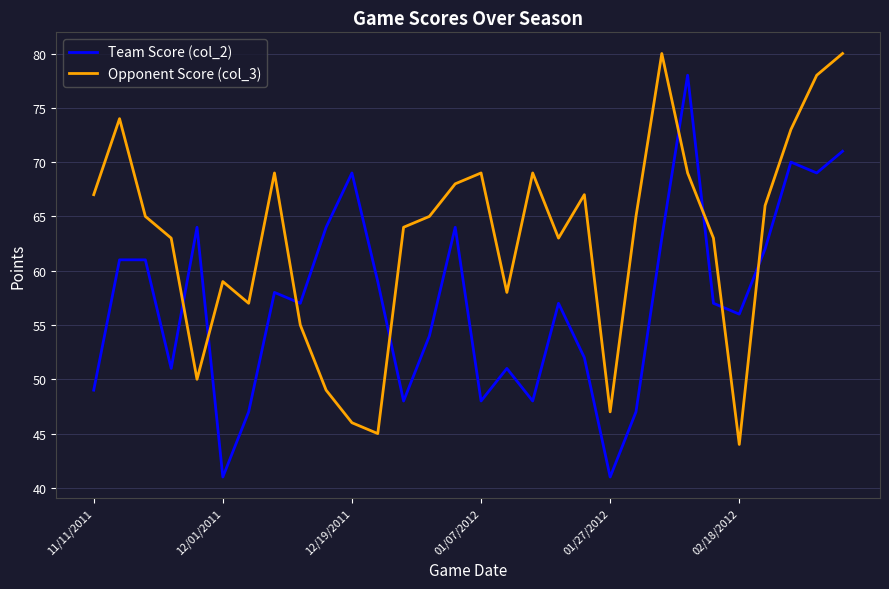

What is the maximum value for Team Score (col_2)?

78